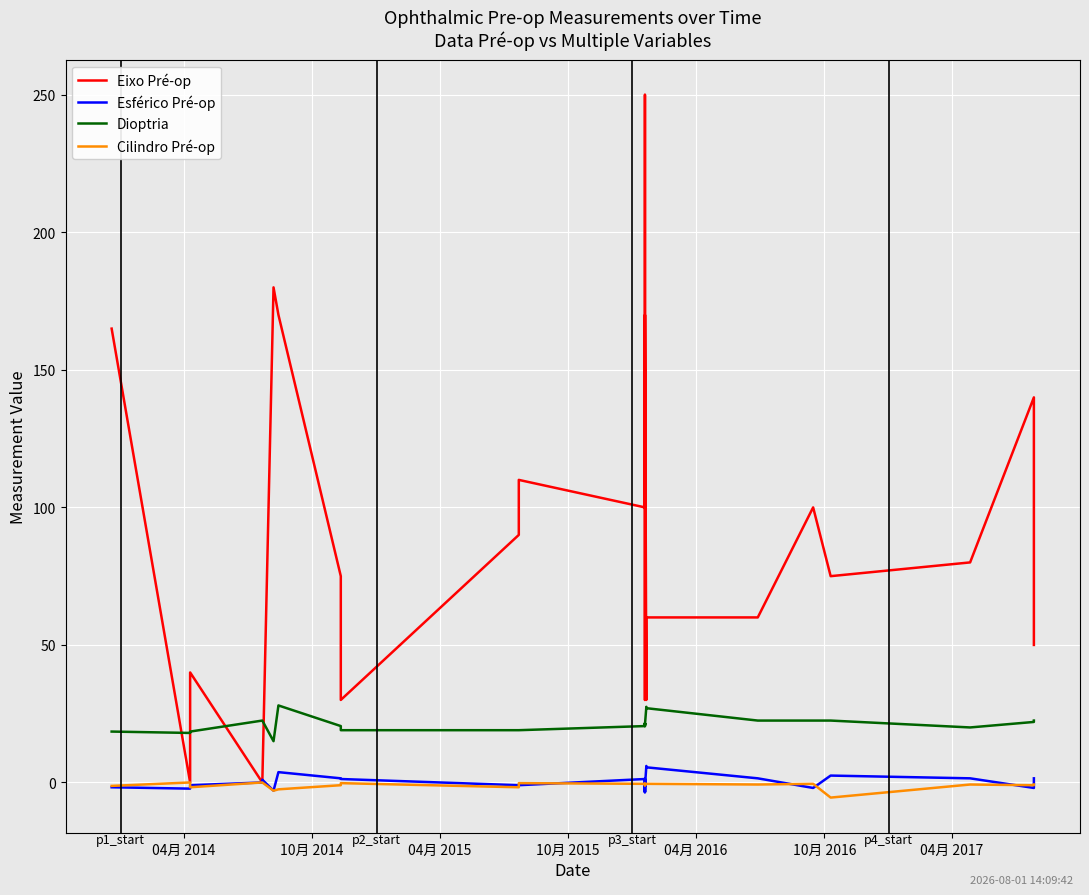

How many lines are shown in the chart?

4